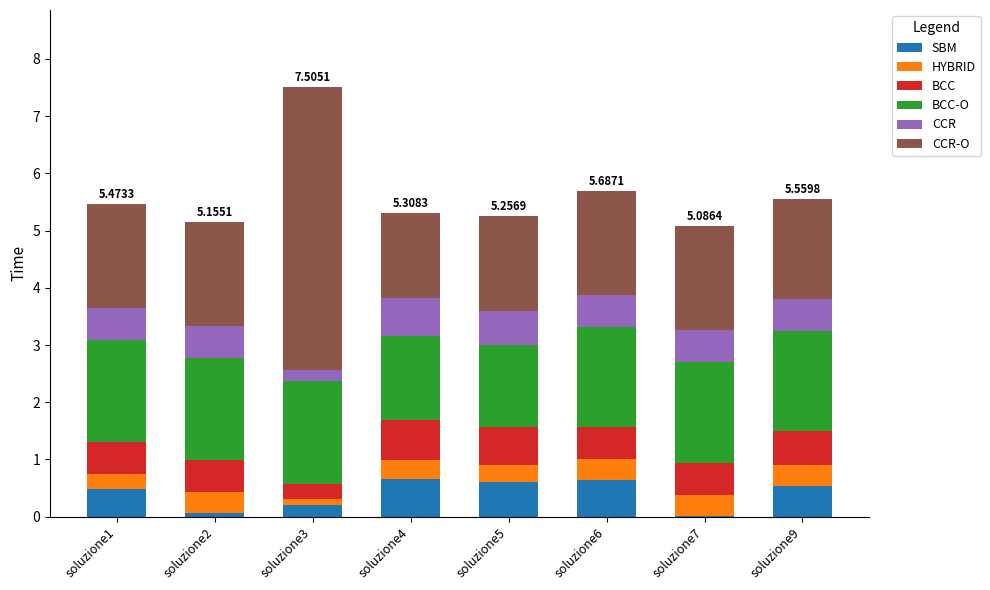

What is the total value across all series at soluzione6?

5.7